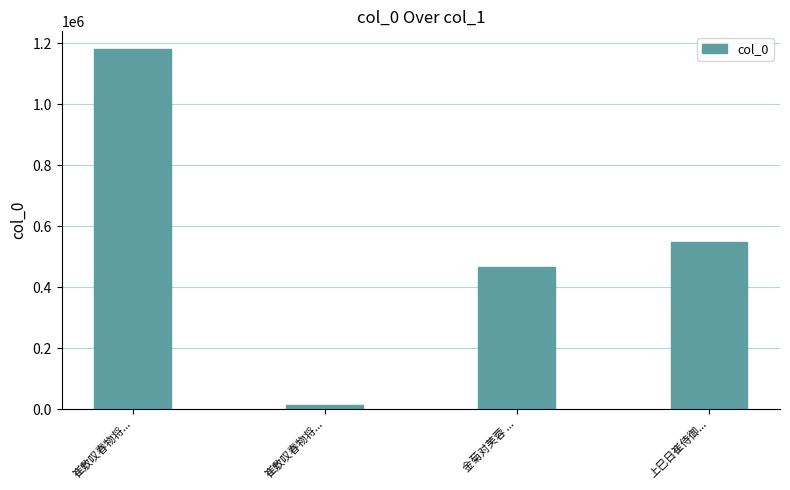

How many series are shown in this chart?

1